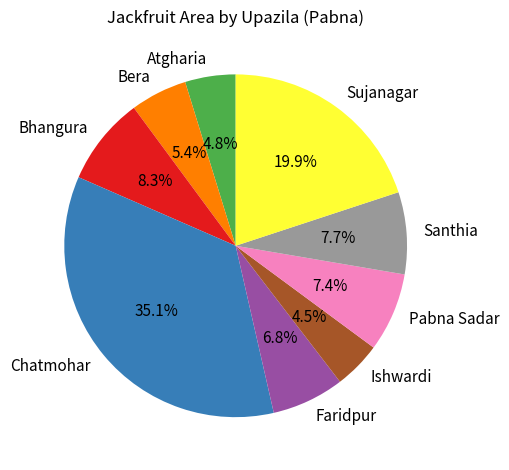

How many segments does this pie chart have?

9